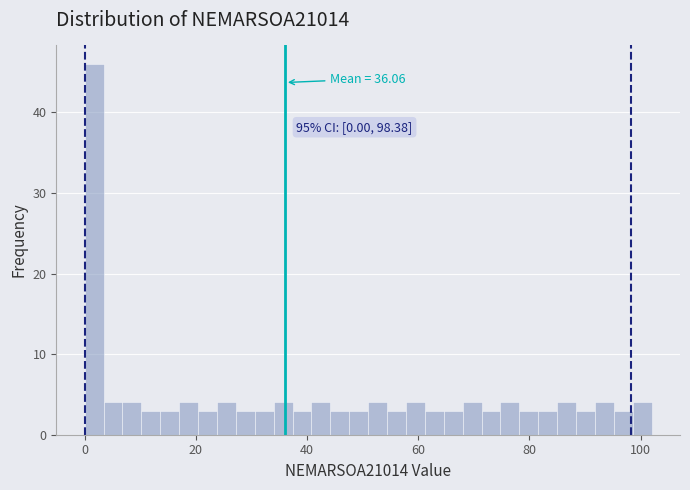

Around what value on the x-axis is the tallest bar? Give the approximate position of its centre, as read against the axis.

2